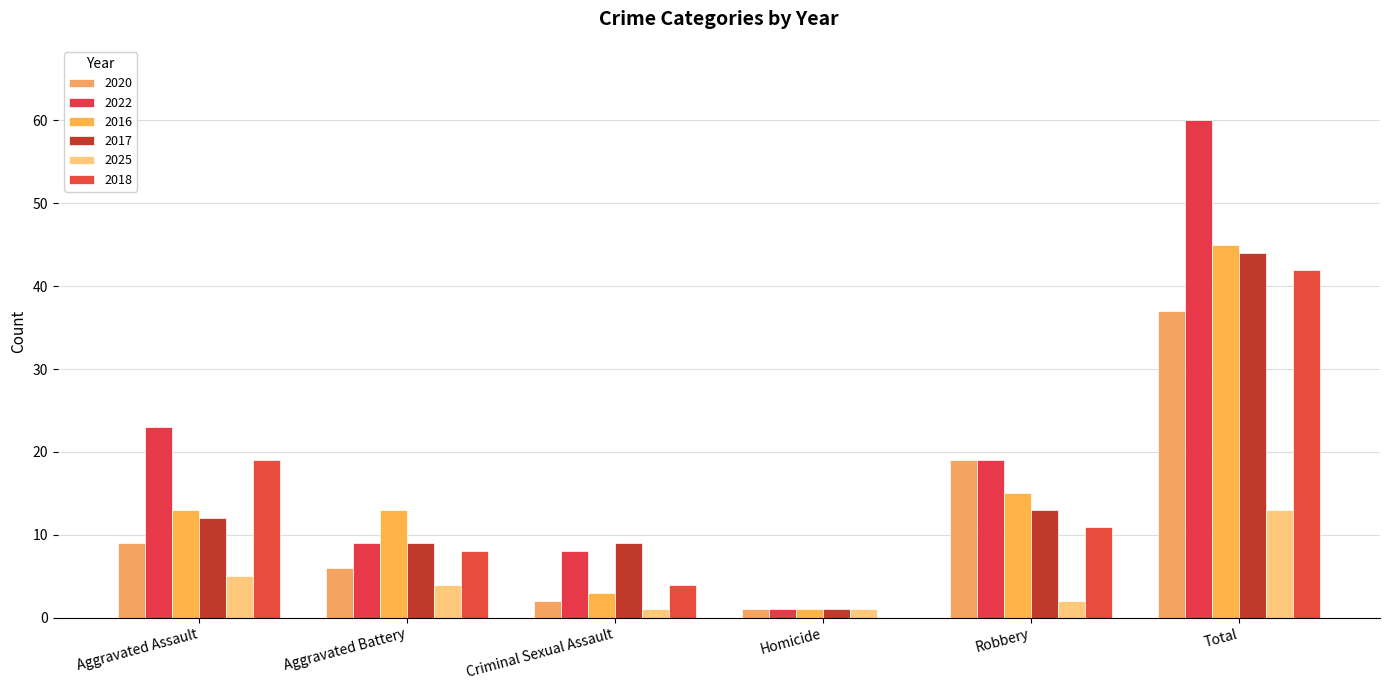

Where does the 2022 series first go above 19?

Aggravated Assault